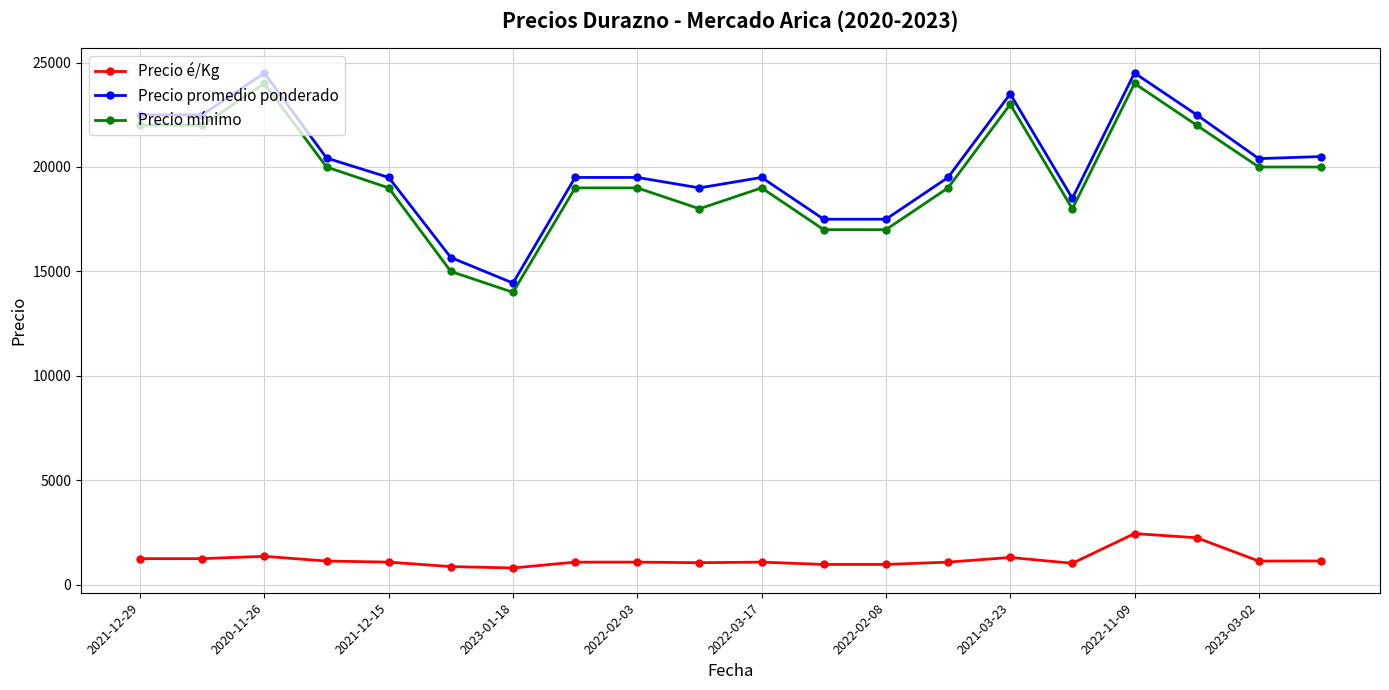

Rank the series by their maximum value, from lowest to highest.

Precio é/Kg, Precio mínimo, Precio promedio ponderado